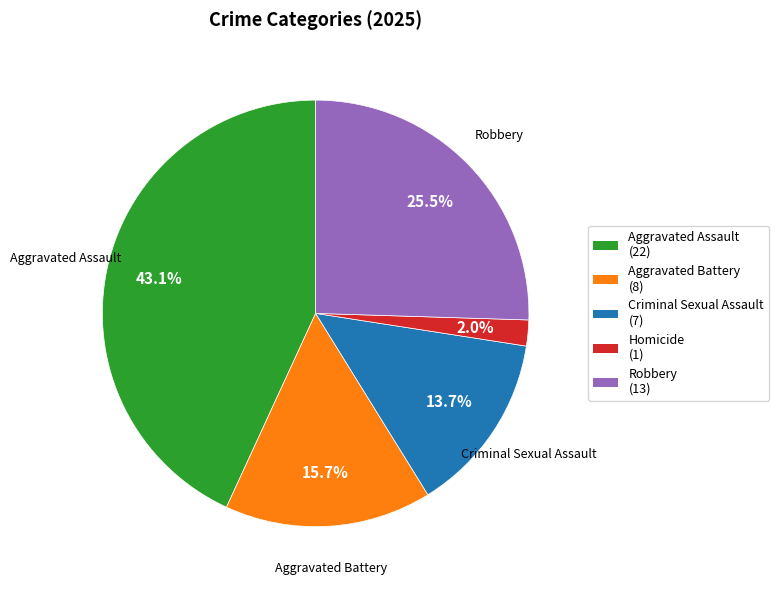

Does any single category account for the majority?

No